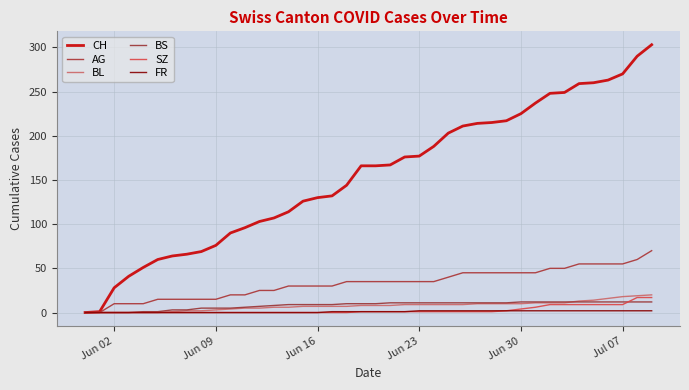

Reading left to right, what are all the values shown in this chart?

CH: 0	1	28	41	51	60	64	66	69	76	90	96	103	107	114	126	130	132	144	166	166	167	176	177	188	203	211	214	215	217	225	237	248	249	259	260	263	270	290	303
AG: 0	0	10	10	10	15	15	15	15	15	20	20	25	25	30	30	30	30	35	35	35	35	35	35	35	40	45	45	45	45	45	45	50	50	55	55	55	55	60	70
BL: 0	0	0	0	0	0	1	2	2	3	4	5	5	6	6	7	7	7	7	8	8	8	9	9	9	9	9	10	10	10	10	11	11	11	13	14	16	18	19	20
BS: 0	0	0	0	1	1	3	3	5	5	5	6	7	8	9	9	9	9	10	10	10	11	11	11	11	11	11	11	11	11	12	12	12	12	12	12	12	12	12	12
SZ: 0	0	0	0	0	0	0	0	0	0	0	0	0	0	0	0	0	0	0	1	1	1	1	1	1	1	1	1	1	2	4	6	9	9	9	9	9	9	17	17
FR: 0	0	0	0	0	0	0	0	0	0	0	0	0	0	0	0	0	1	1	1	1	1	1	2	2	2	2	2	2	2	2	2	2	2	2	2	2	2	2	2